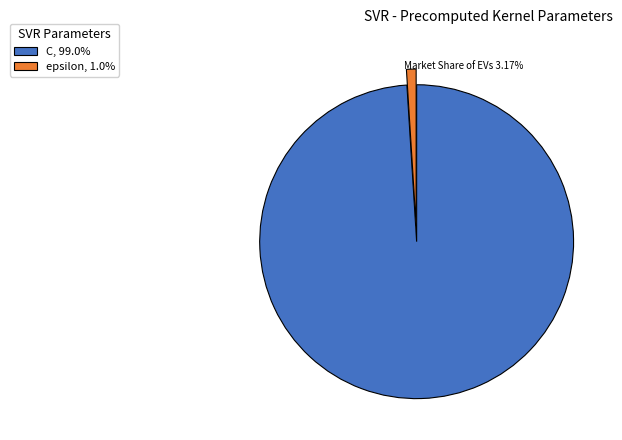

Is the sum of epsilon, 1.0% and C, 99.0% greater than half?

Yes